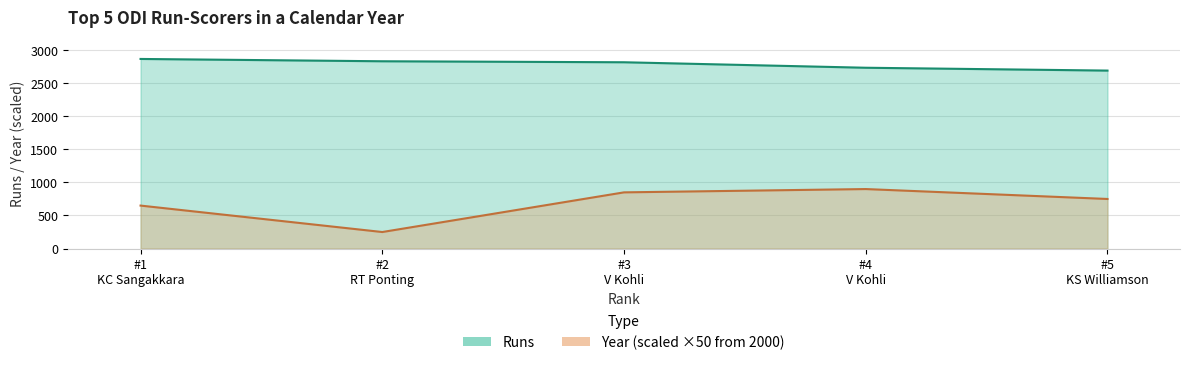

The Year series shows 1501 at #3 V Kohli. True or false?

False